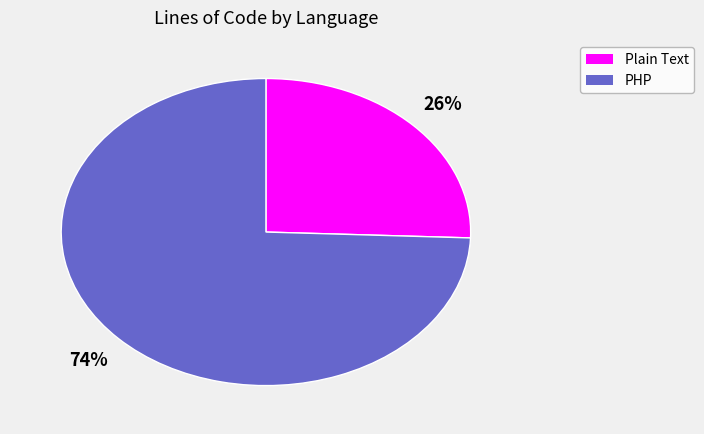

Which slice represents more than half of the pie?

PHP